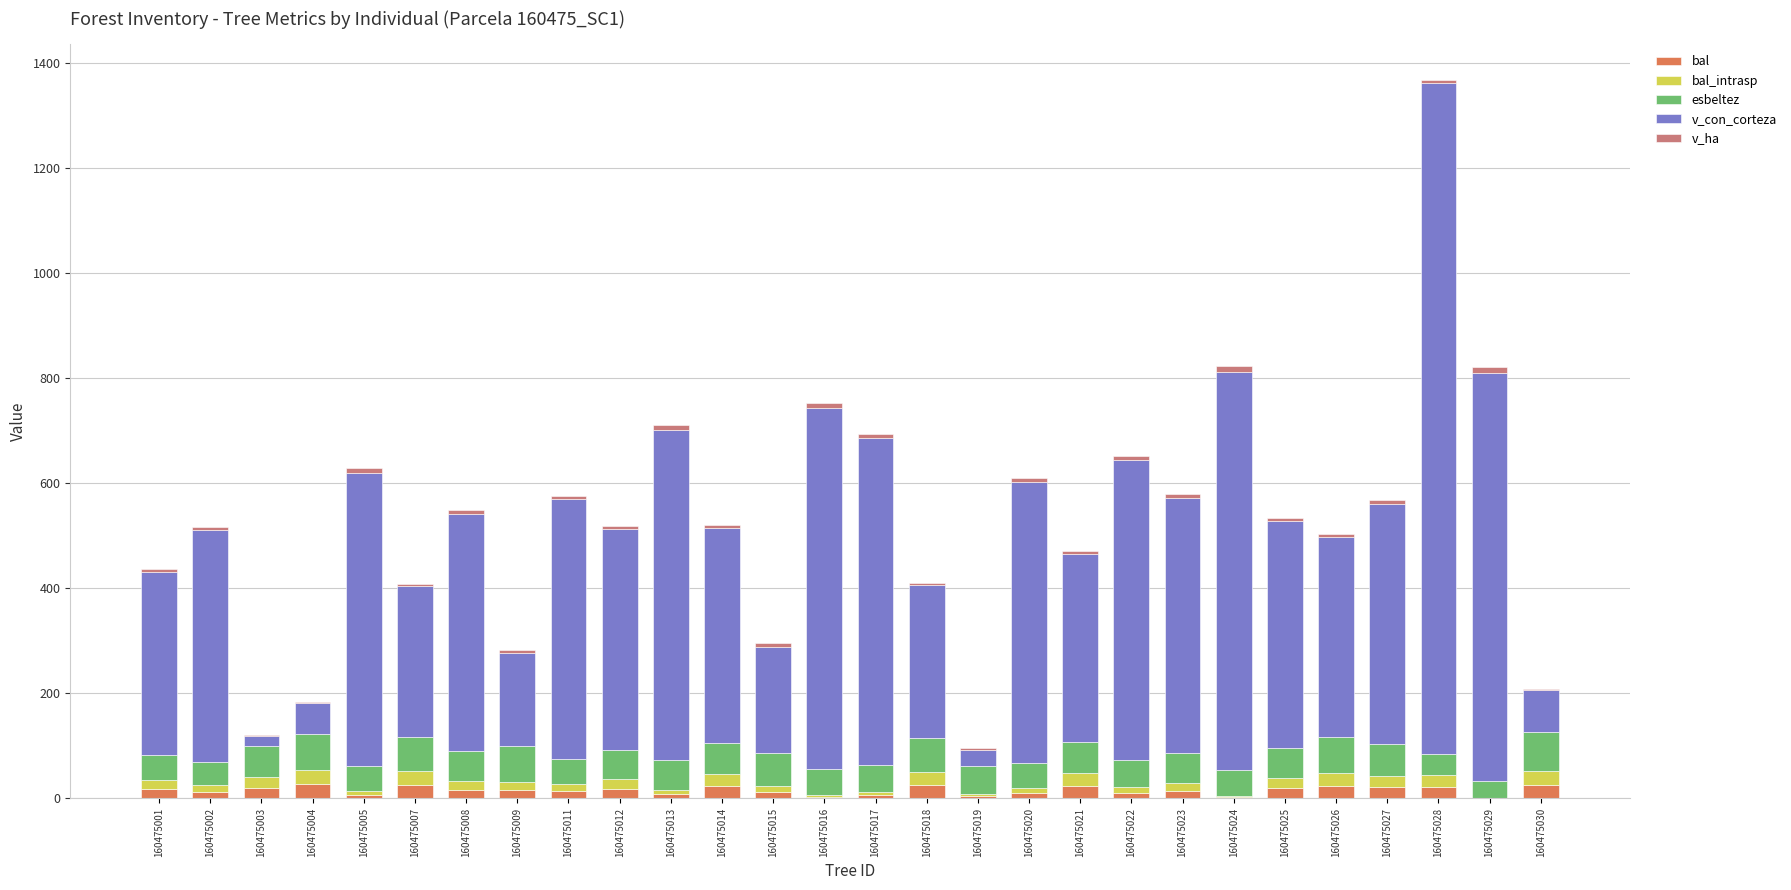

Is it true that bal equals 16.9 at 160475008?

True